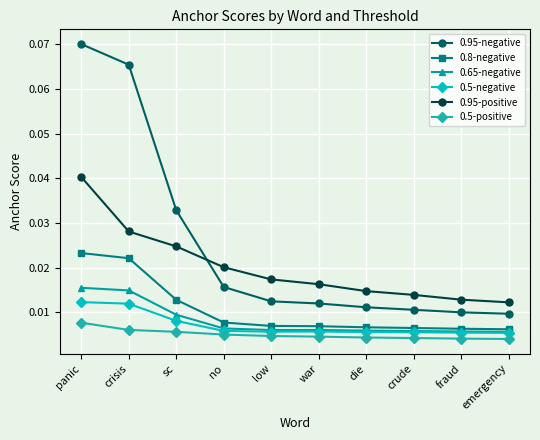

What are all the series names shown in the legend?

0.95-negative, 0.8-negative, 0.65-negative, 0.5-negative, 0.95-positive, 0.5-positive